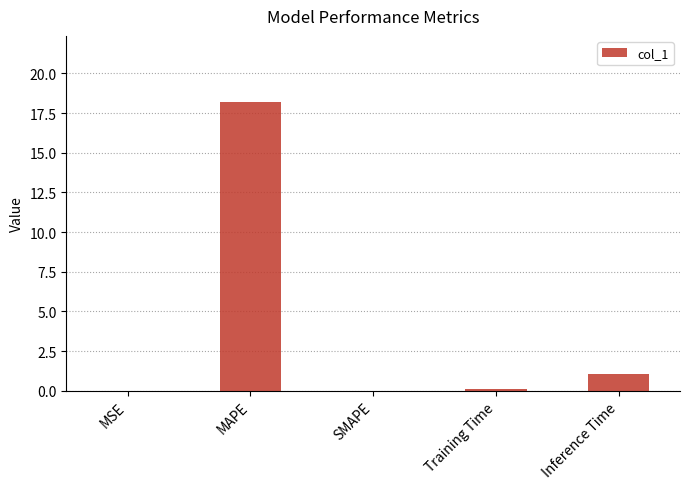

Where is the data nearest to the value 9?

Inference Time